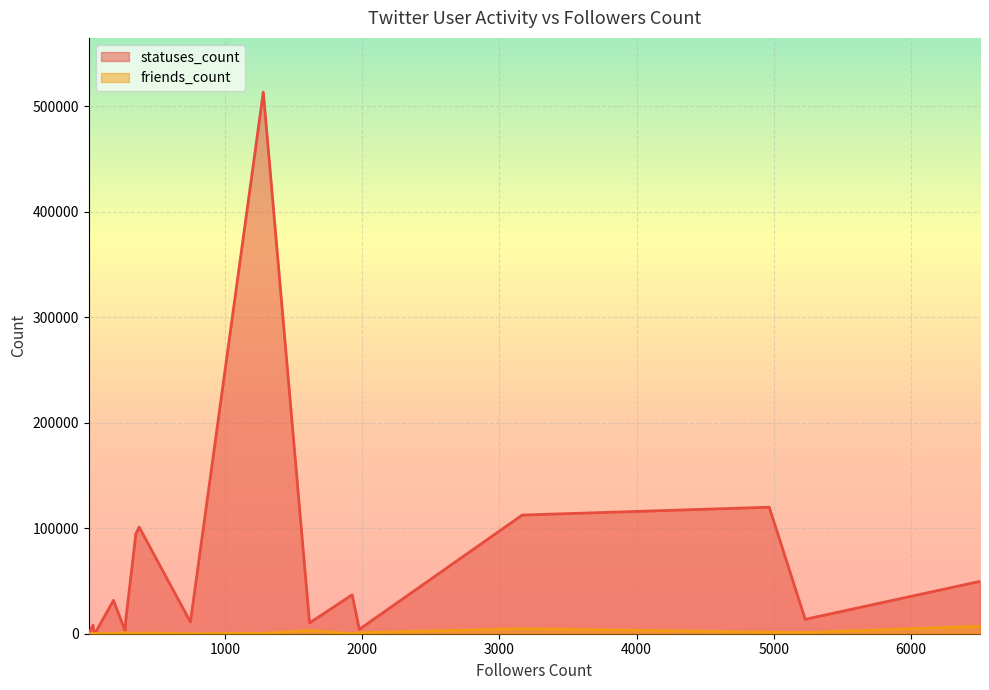

Count the number of data series in this chart.

2